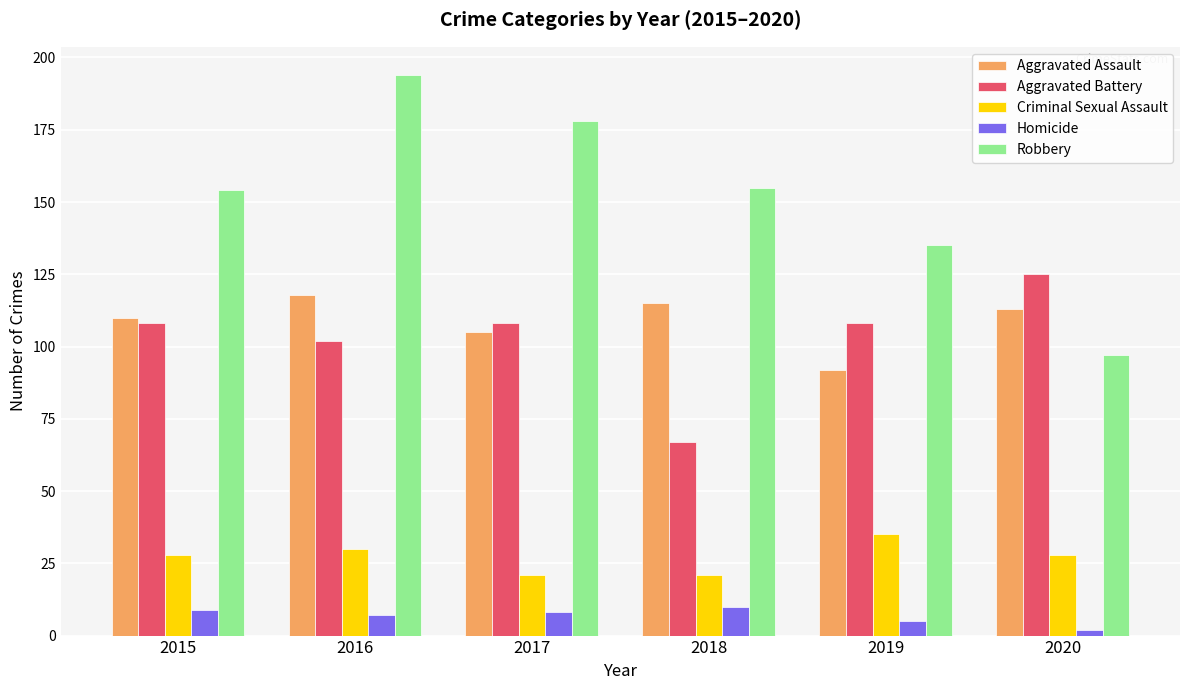

Rank the series at 2015 from highest to lowest value.

Robbery, Aggravated Assault, Aggravated Battery, Criminal Sexual Assault, Homicide